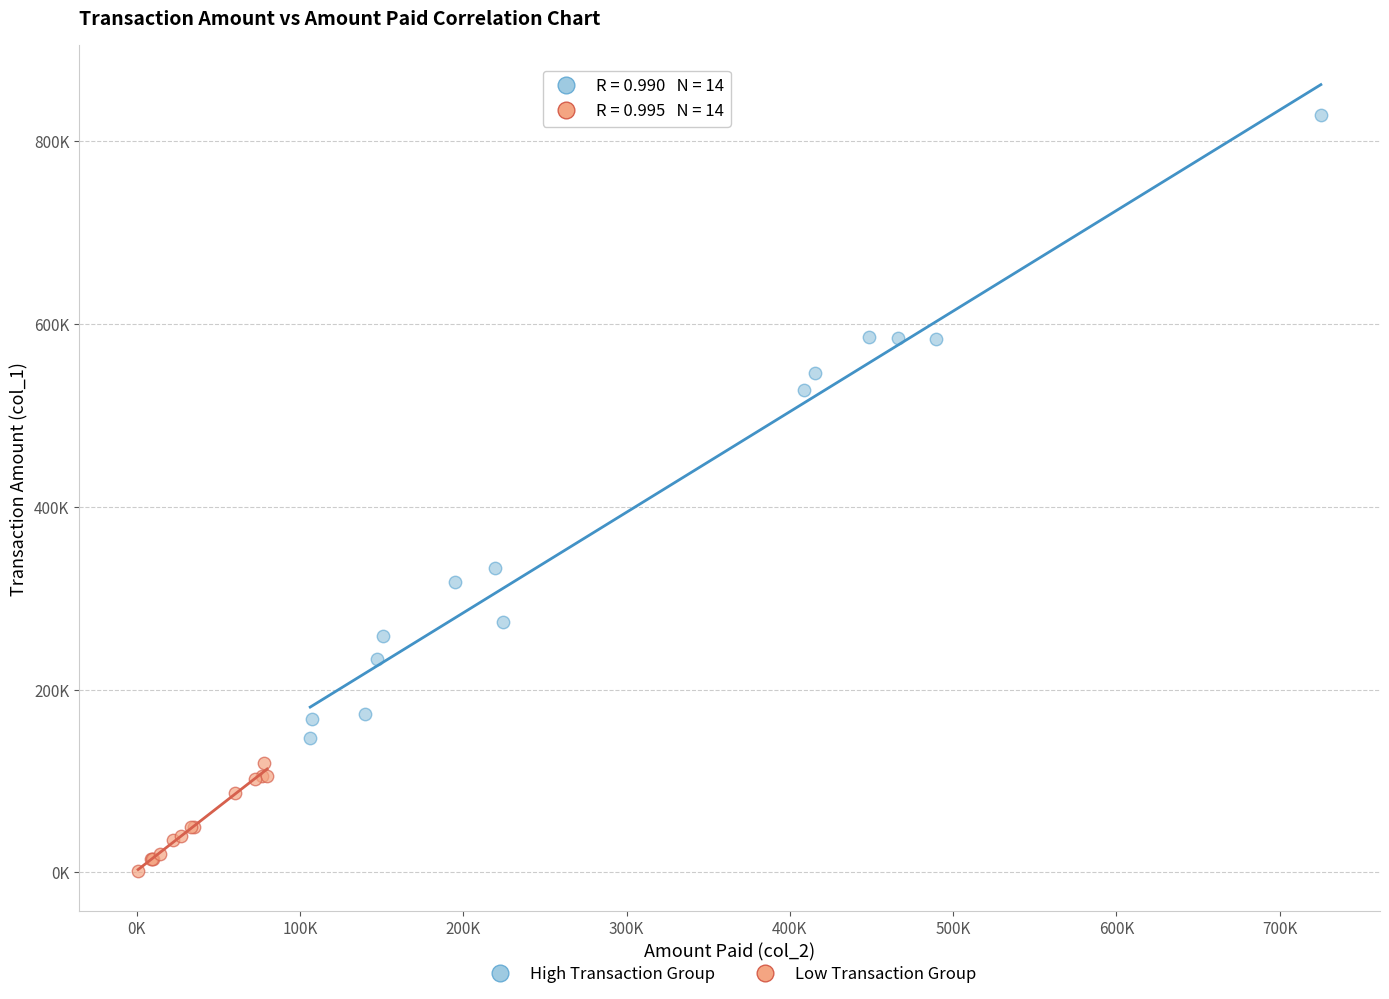

Which series contains the lowest Y value?

Low Transaction Group